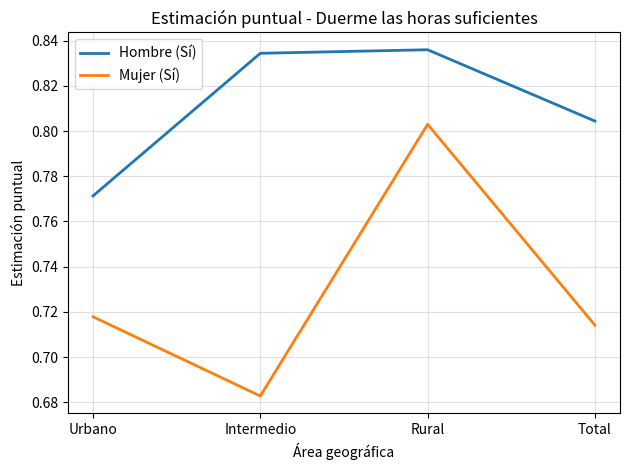

Between Rural and Total, which series saw the biggest shift?

Mujer (Sí)